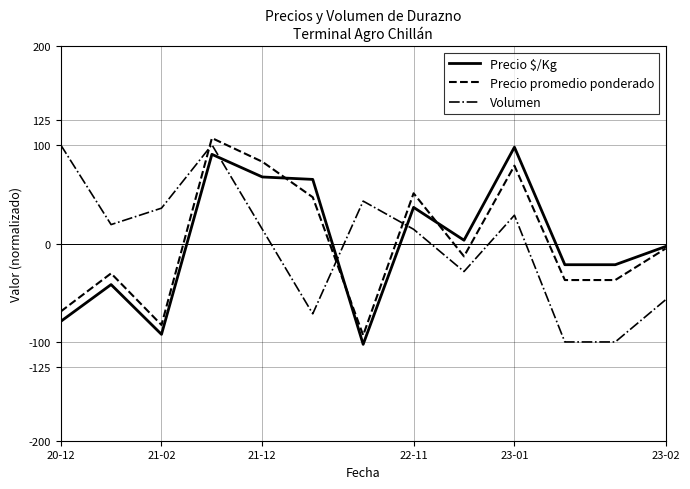

How many intersections are there between Precio promedio ponderado and Volumen?

3